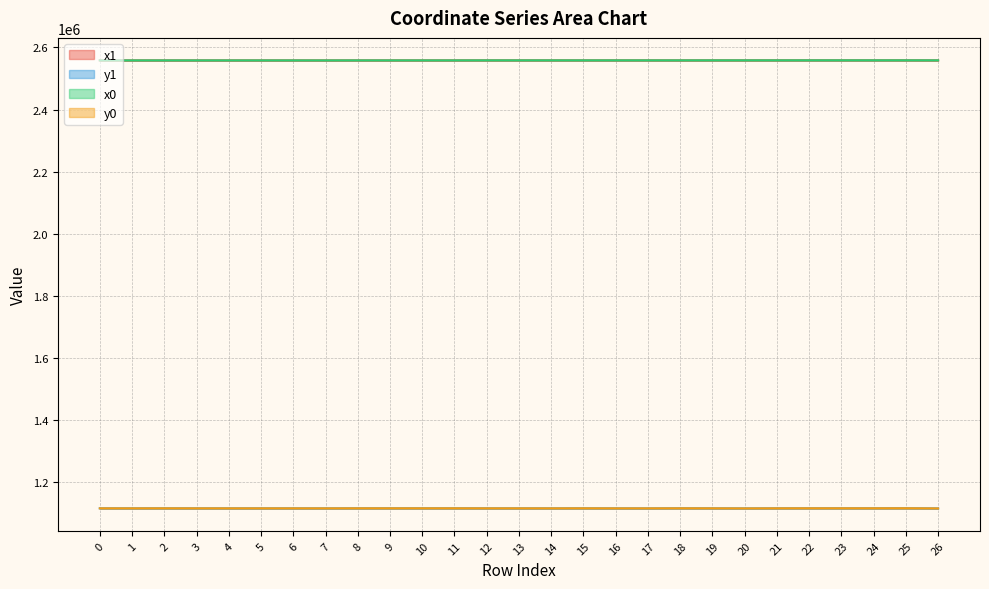

Which has a higher value, 21 or 25?

25